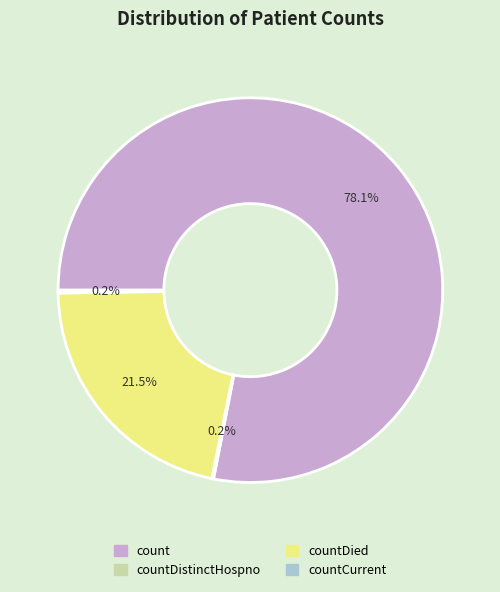

Is there a majority slice in this chart?

Yes